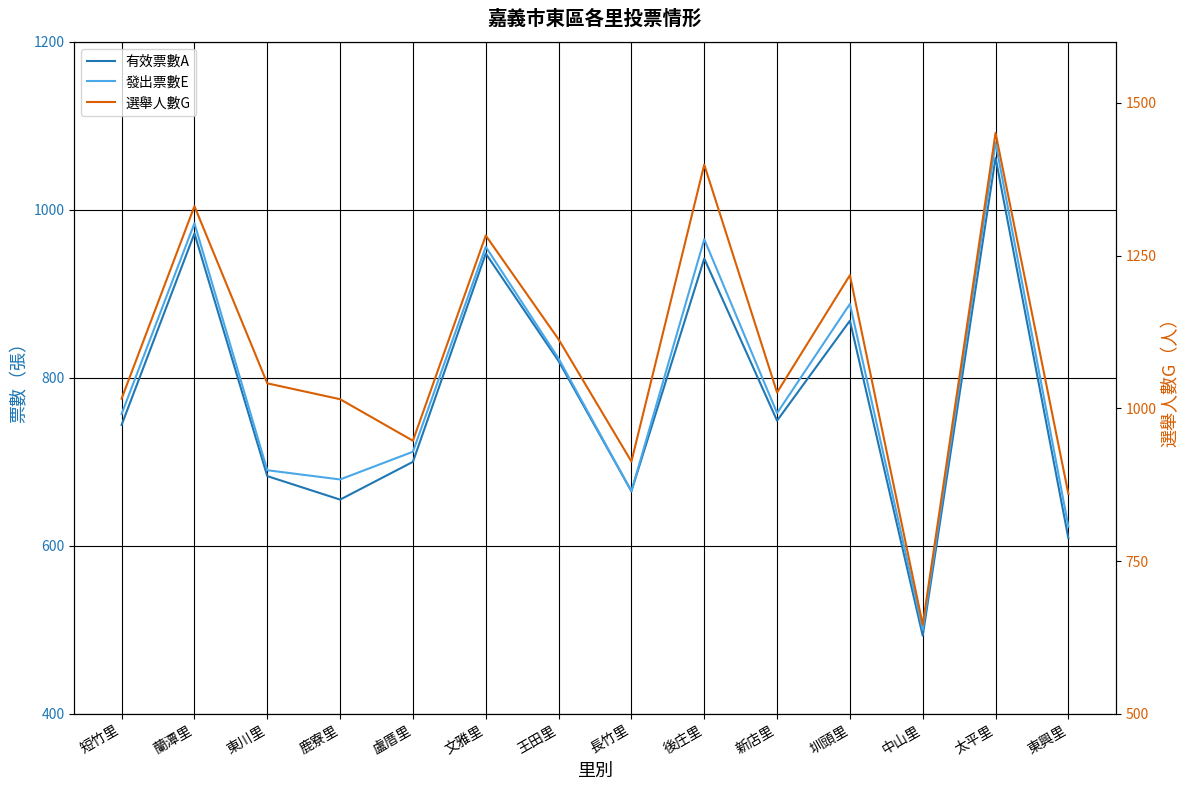

Where does the 有效票數A series first go above 749?

蘭潭里